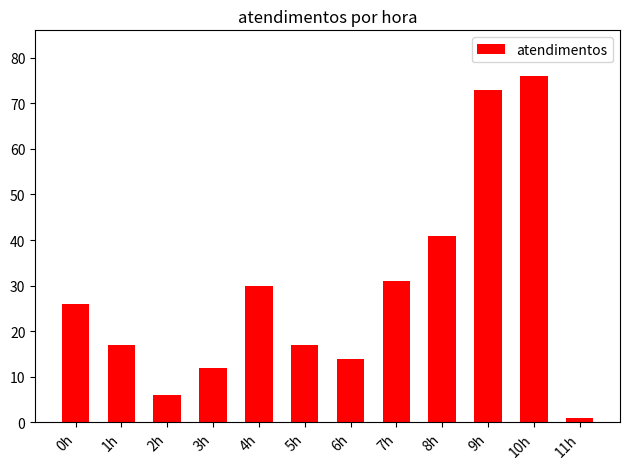

What is the difference between the values at 0h and 6h?

12